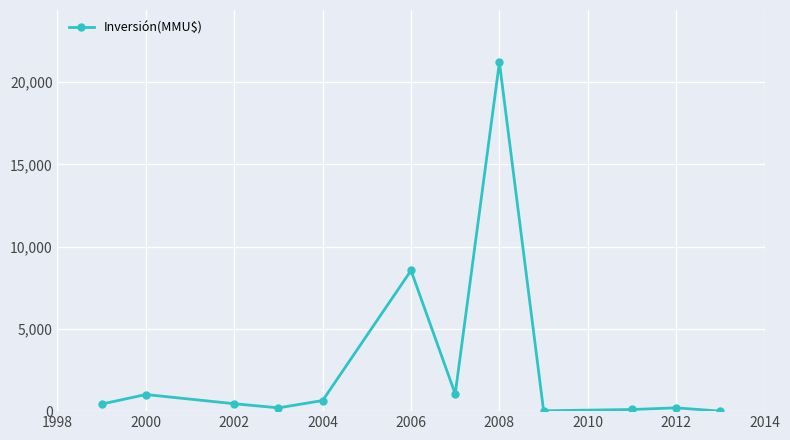

What is the sum of all values?

33856